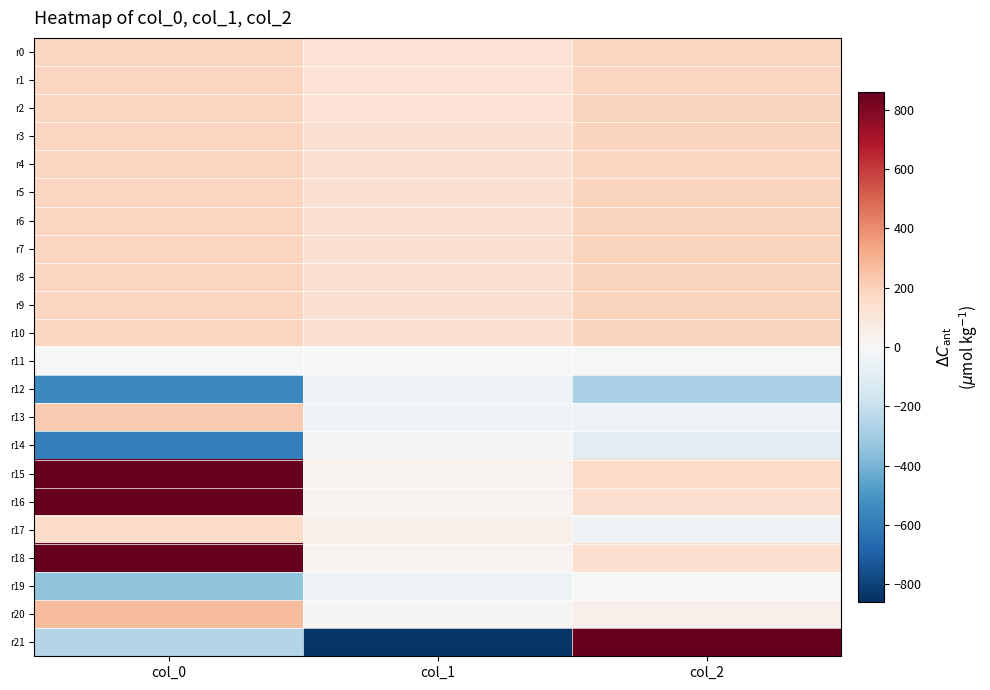

Between col_2 and col_1, which is larger?

col_2